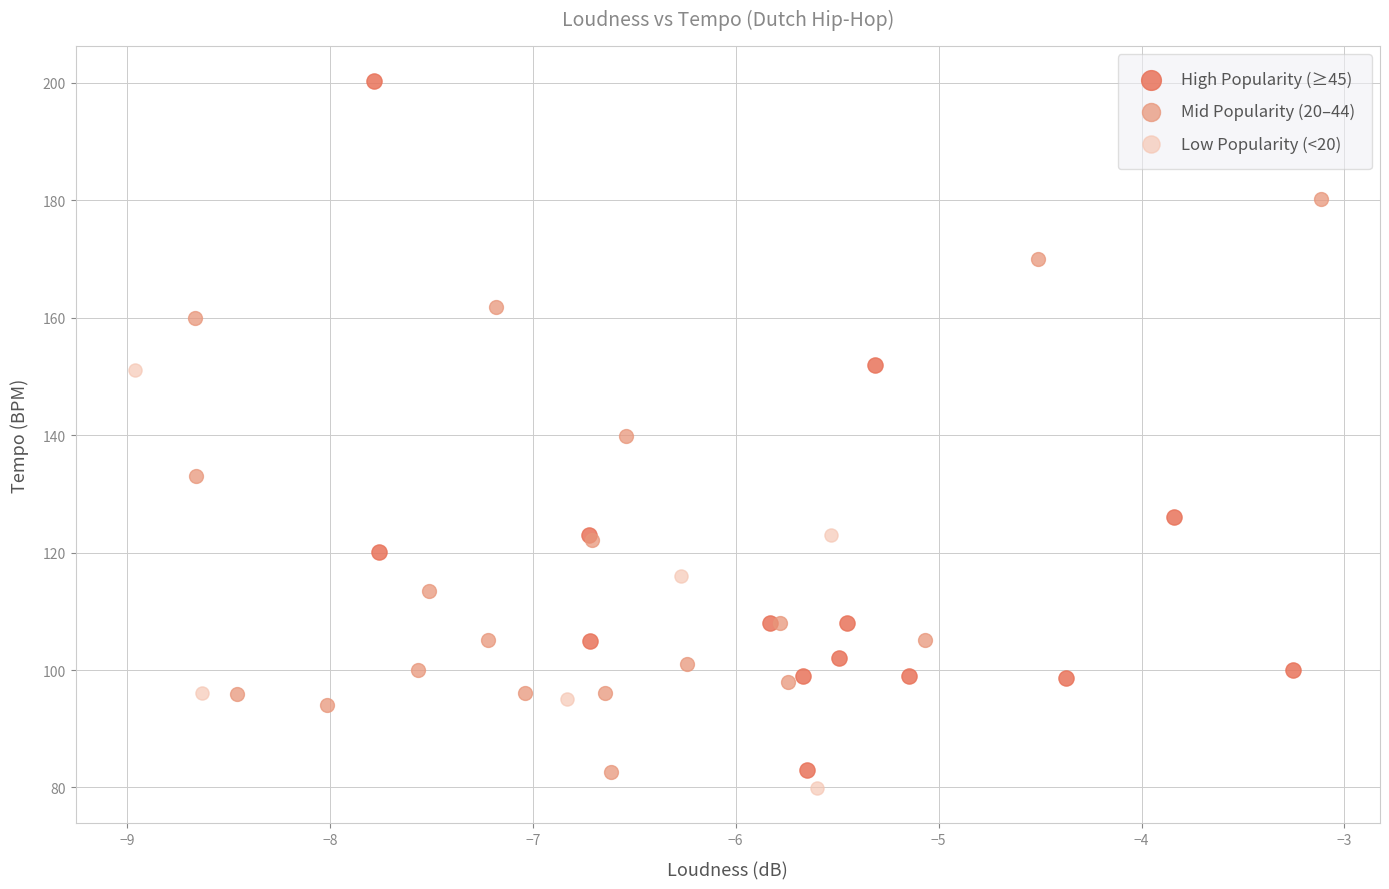

Which series contains the highest Y value?

High Popularity (≥45)